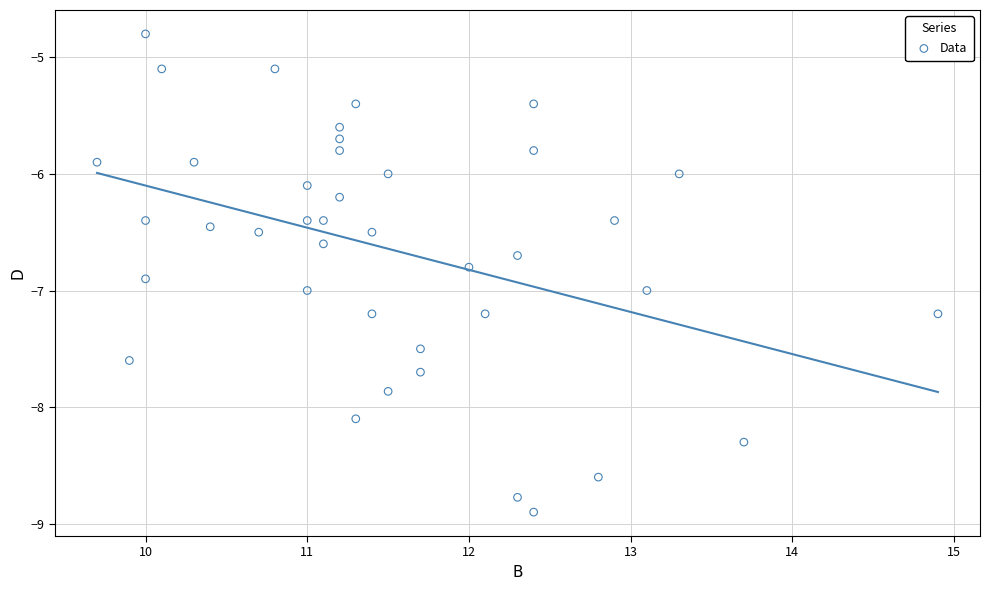

What is the range of X values (max minus min)?

5.2